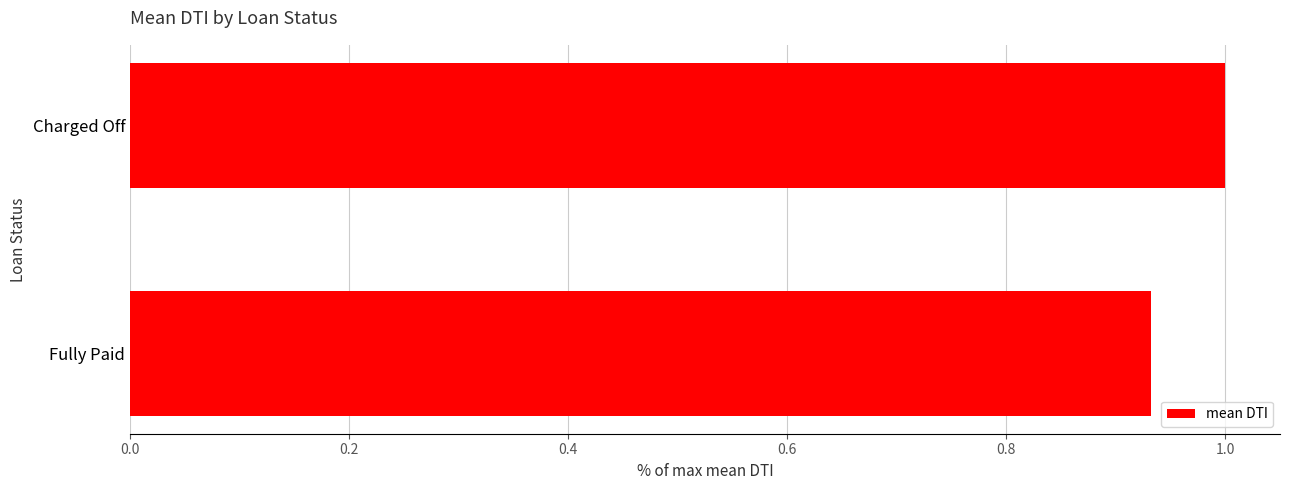

Are the bars grouped side by side (vs. stacked)?

No